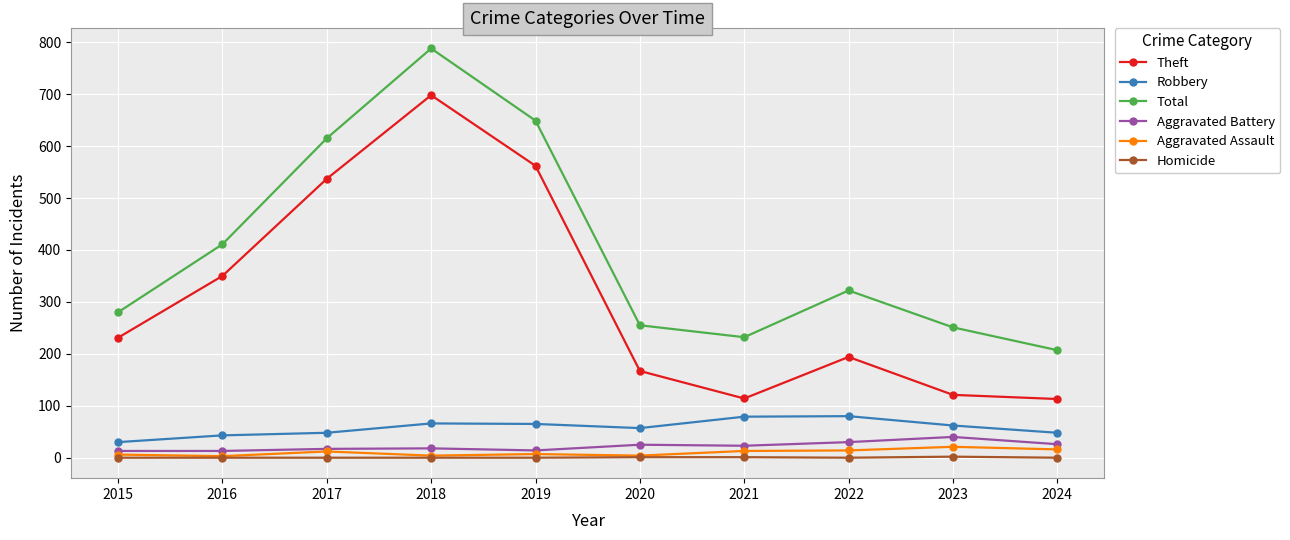

Is this an area chart (filled region under the line)?

No